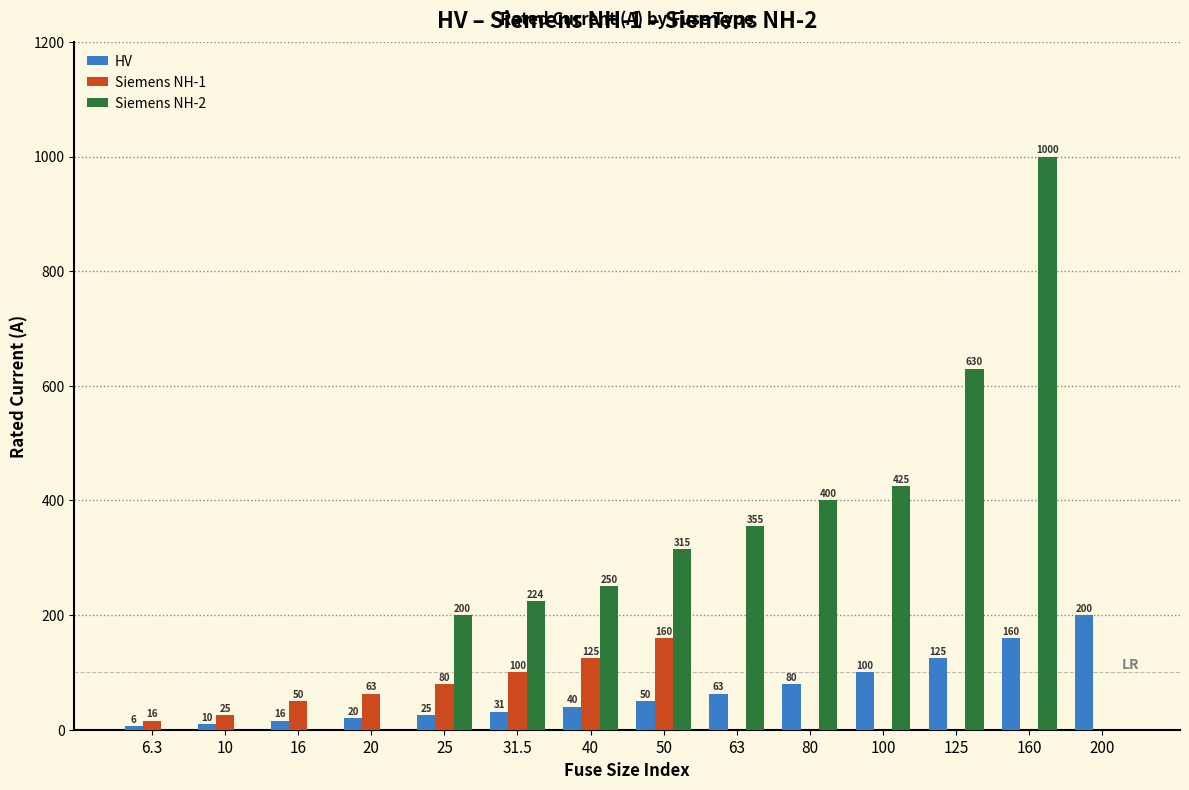

What are all the series names shown in the legend?

HV, Siemens NH-1, Siemens NH-2